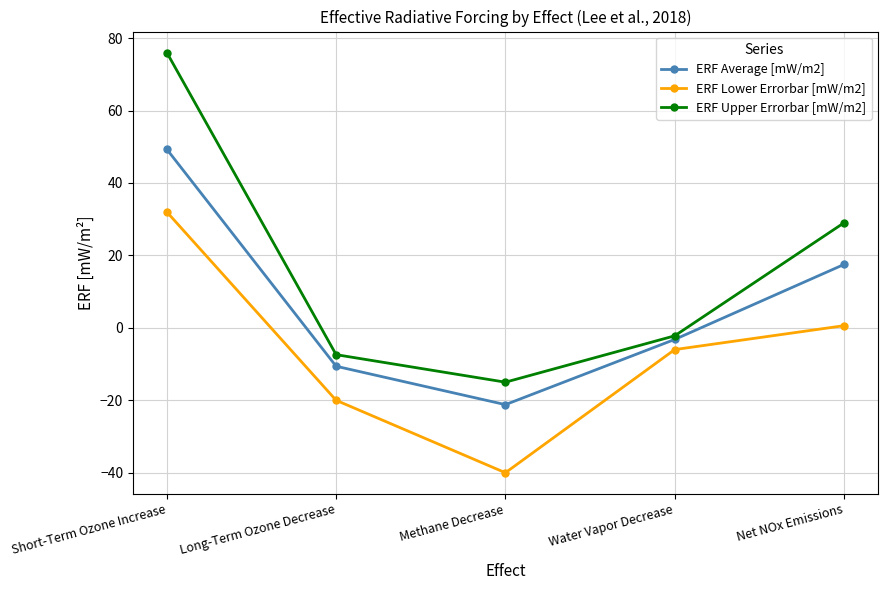

How many positive values does the ERF Lower Errorbar [mW/m2] series have?

2